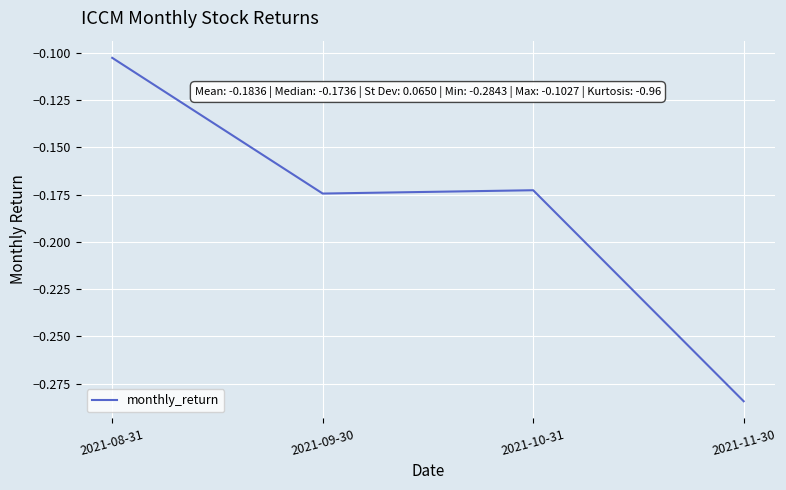

Rank the categories by value from highest to lowest.

2021-08-31, 2021-10-31, 2021-09-30, 2021-11-30